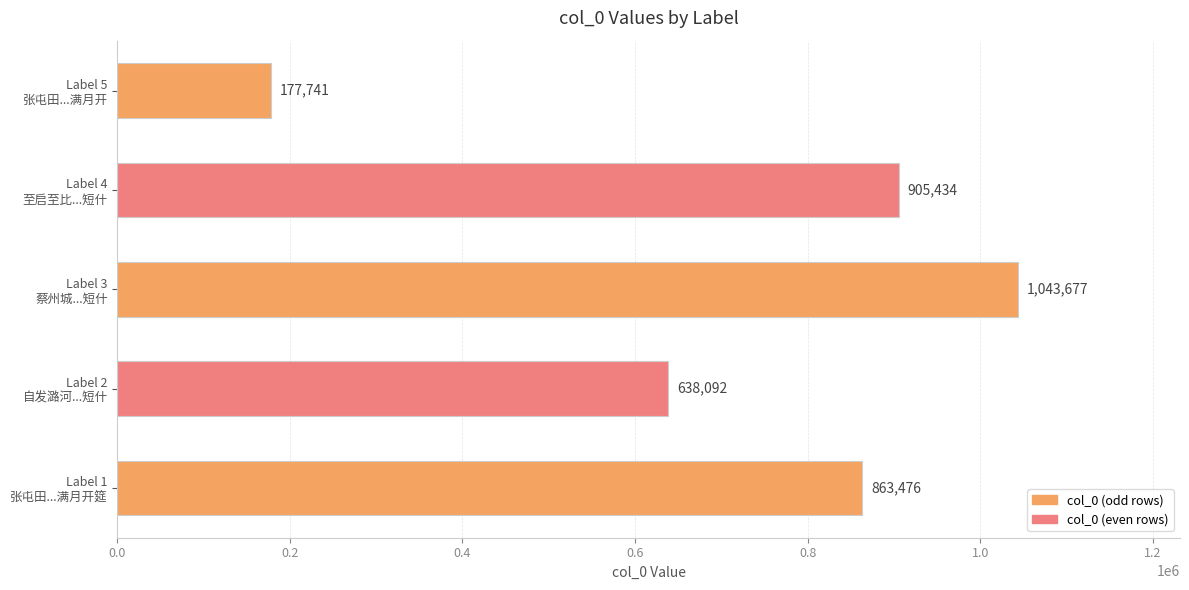

What is the sum of all values?

3628420